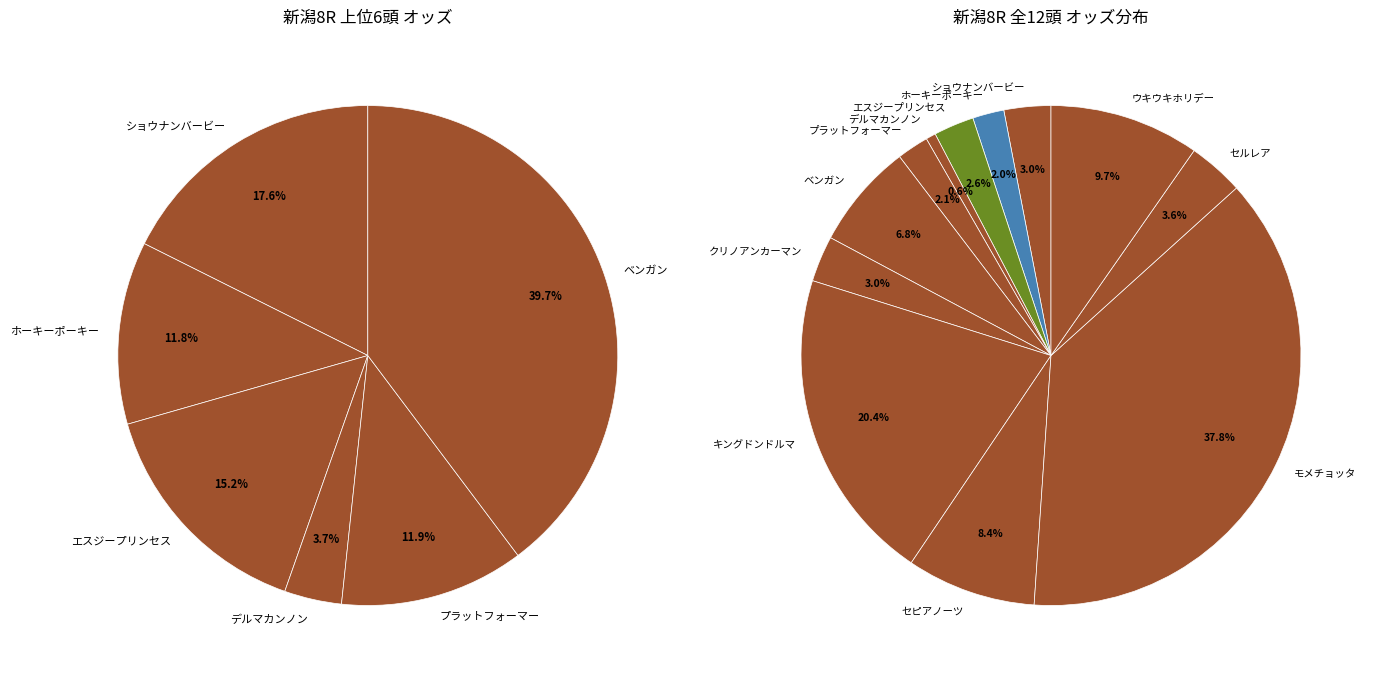

What portion of the pie excludes ショウナンバービー?

97.0%